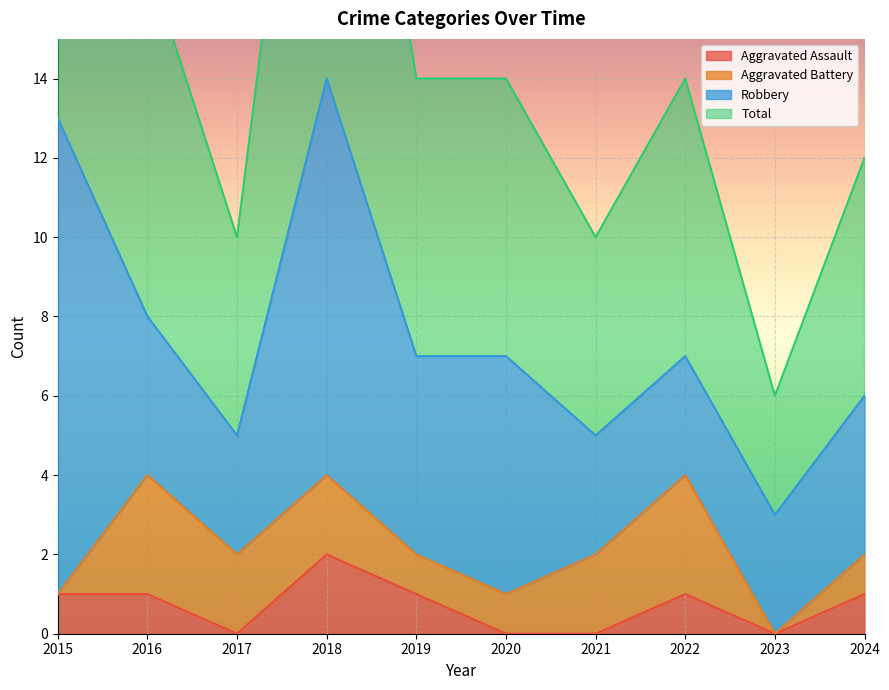

Is it true that Total equals 6 at 2017?

False